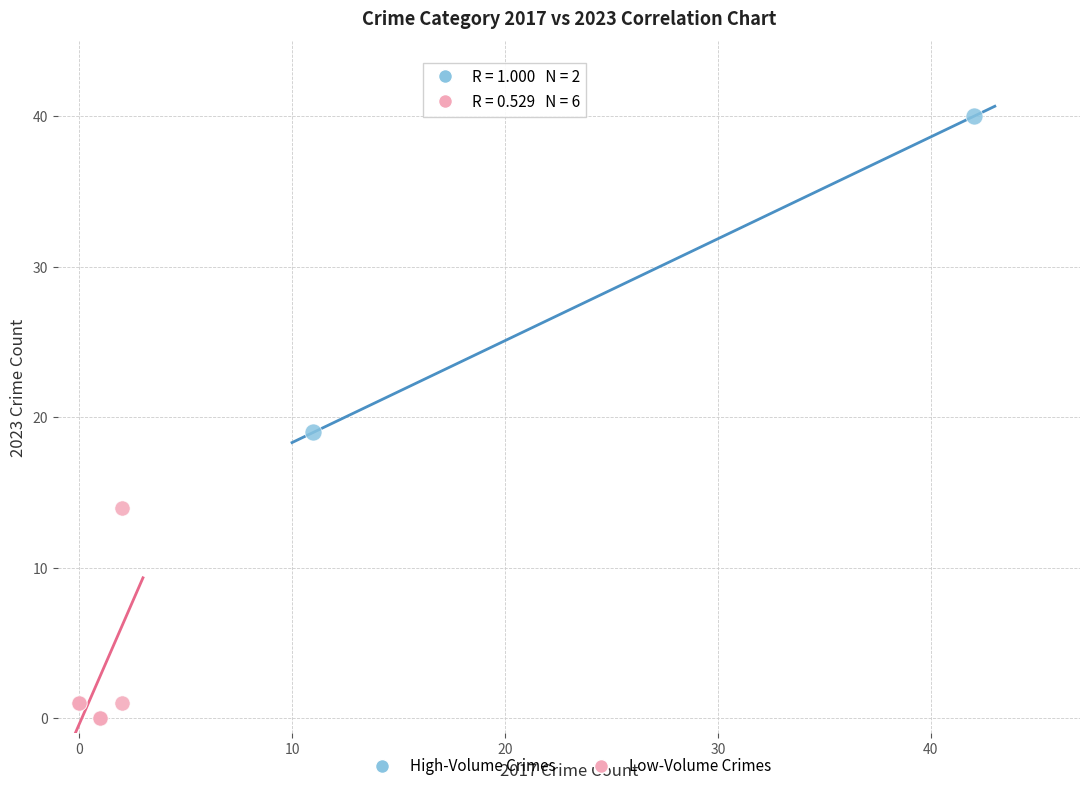

Which series contains the highest Y value?

High-Volume Crimes